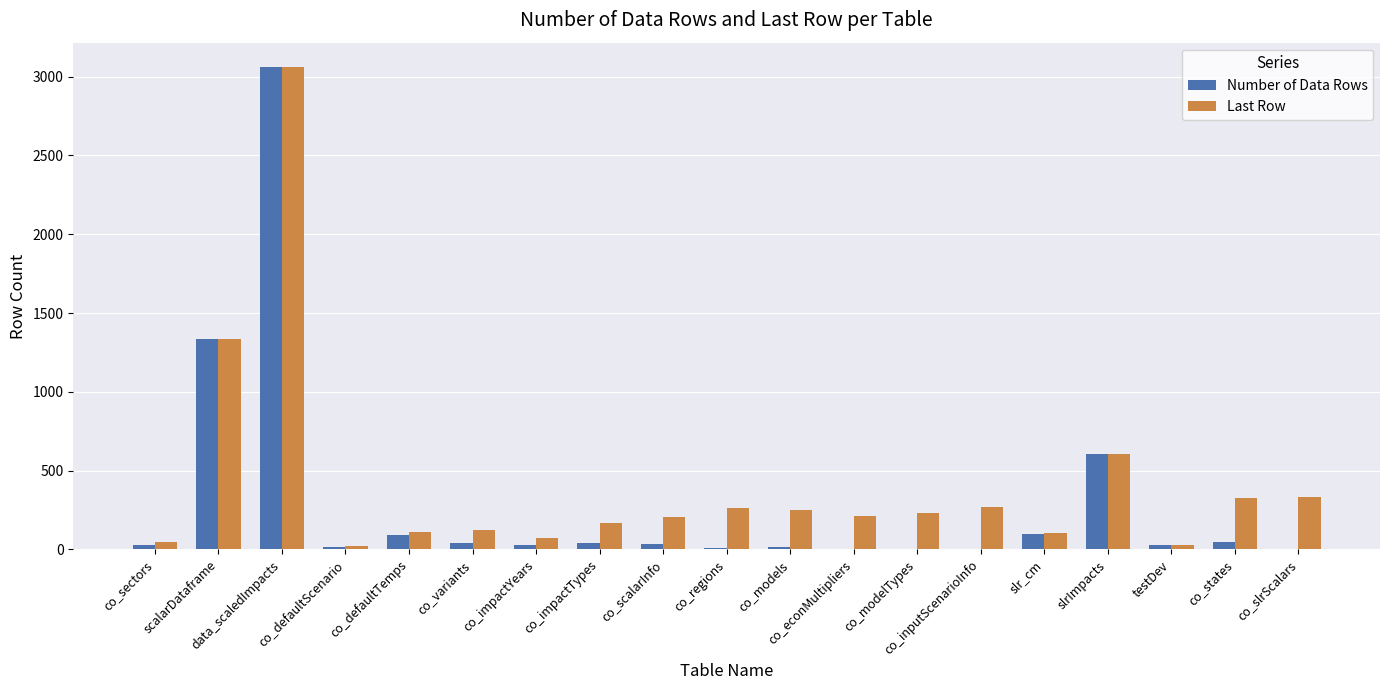

The Last Row series shows 69 at co_scalarInfo. True or false?

False